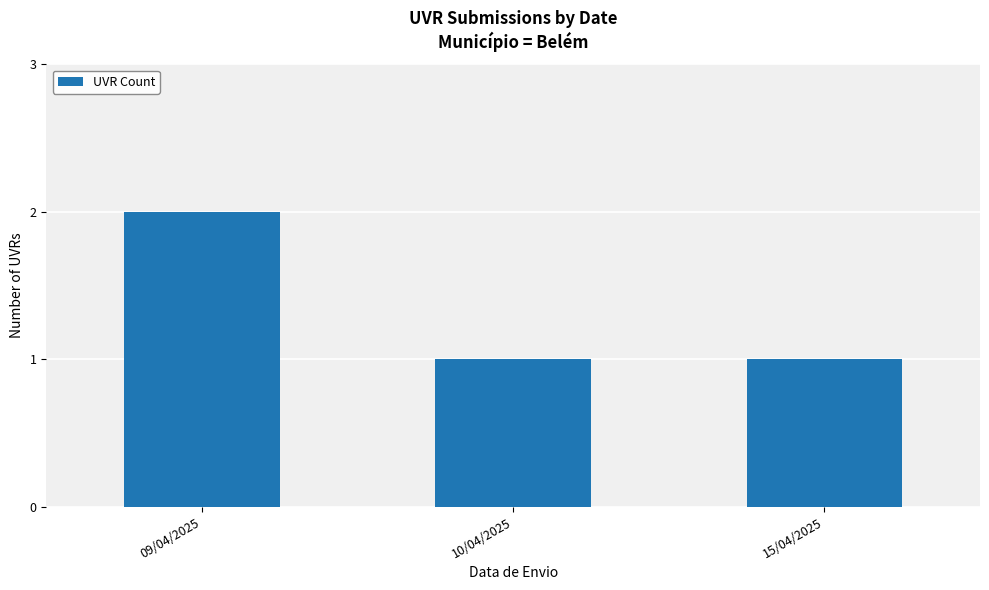

The value at 10/04/2025 is 1. True or false?

True